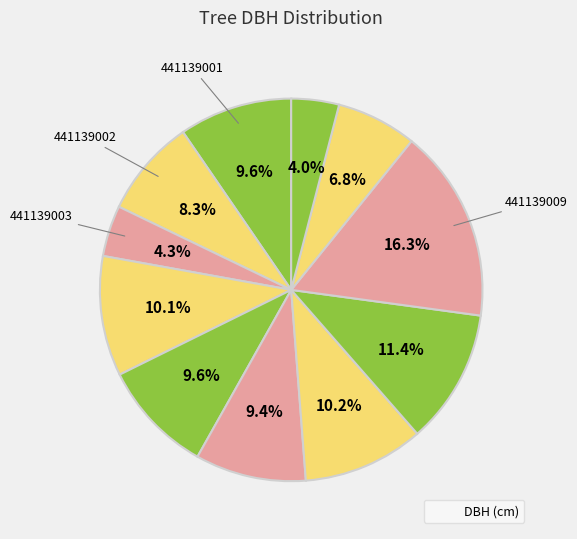

Rank the categories by value from lowest to highest.

441139011, 441139003, 441139010, 441139002, 441139006, 441139005, 441139001, 441139004, 441139007, 441139008, 441139009